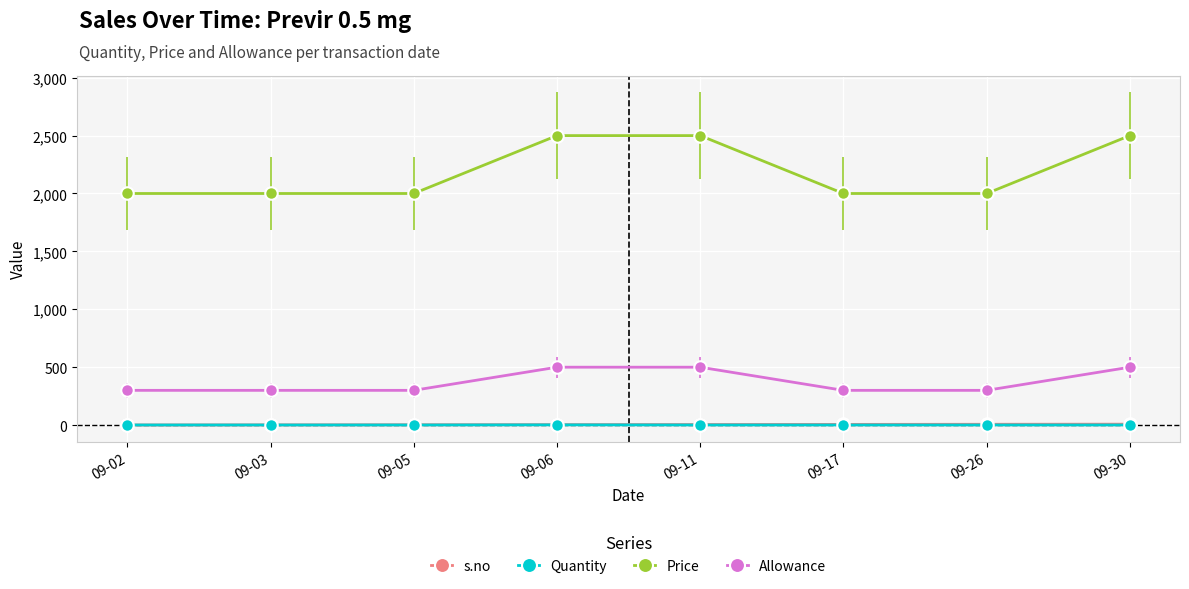

The value of Allowance at 09-06 is 500. True or false?

True